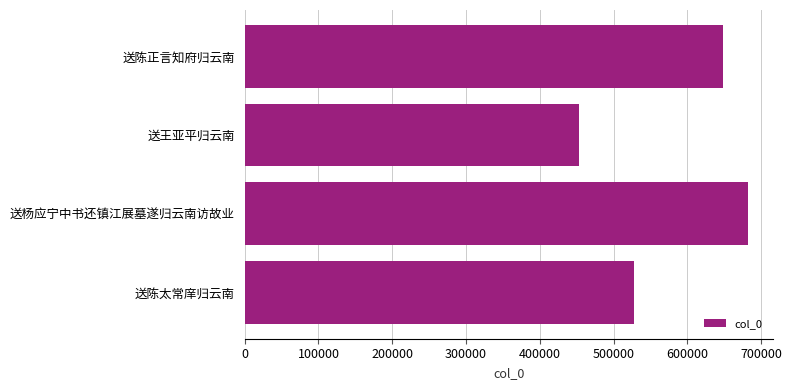

At which label is the value closest to 567514?

送陈太常庠归云南